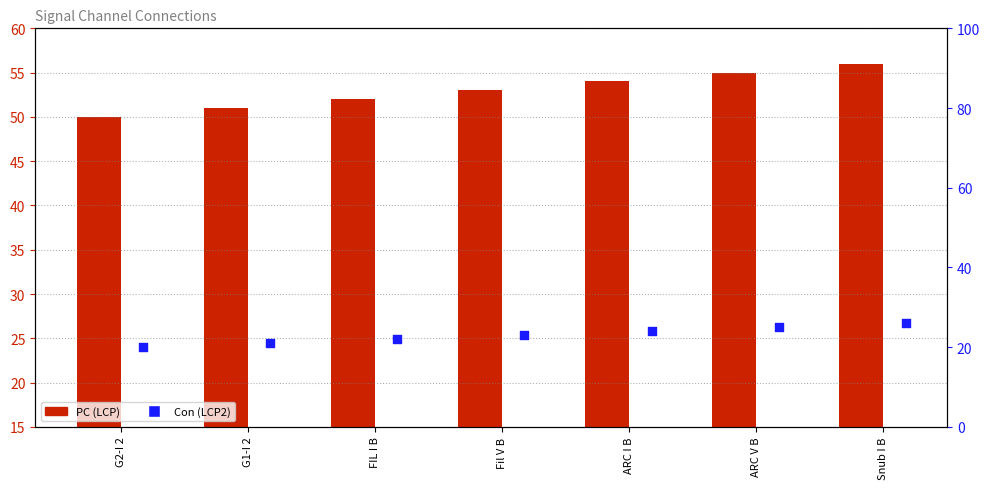

Which series has the widest spread of Y values?

PC (LCP)